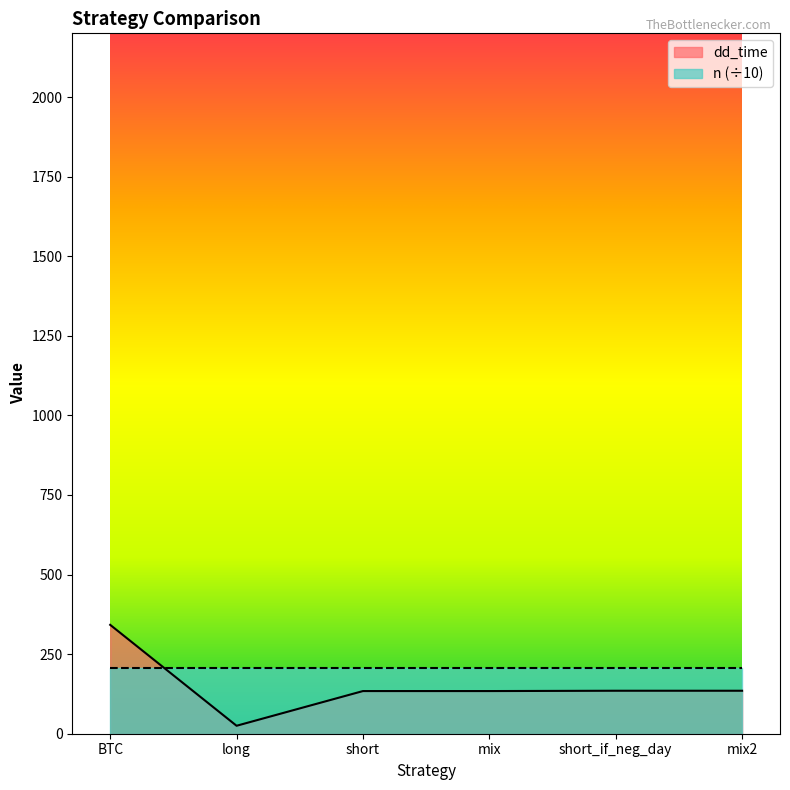

True or false: the data shows 25 at long.

True